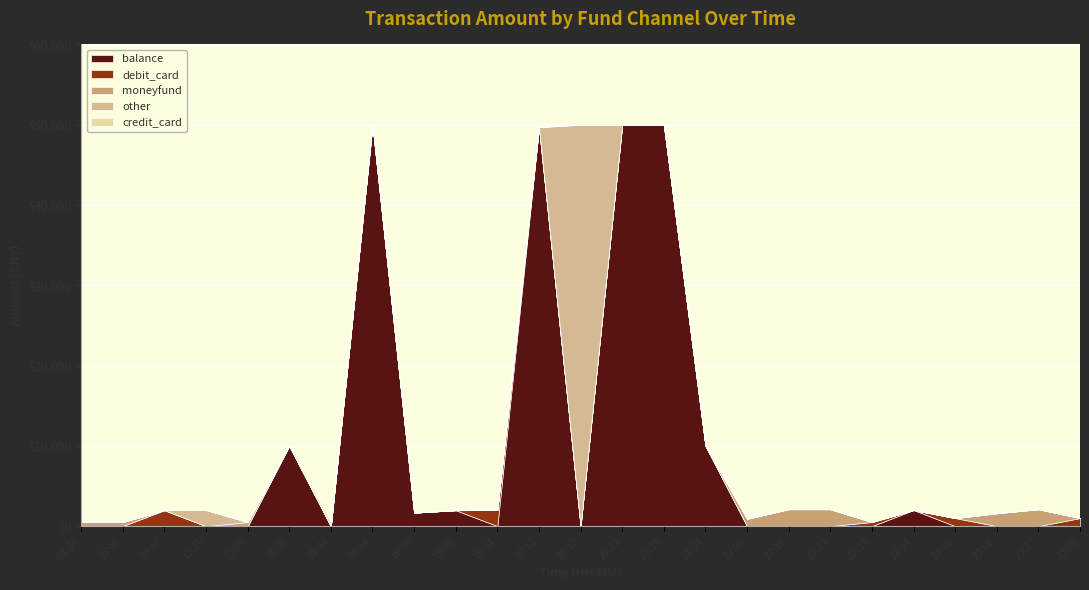

At how many categories does at least one series exceed 19542?

5